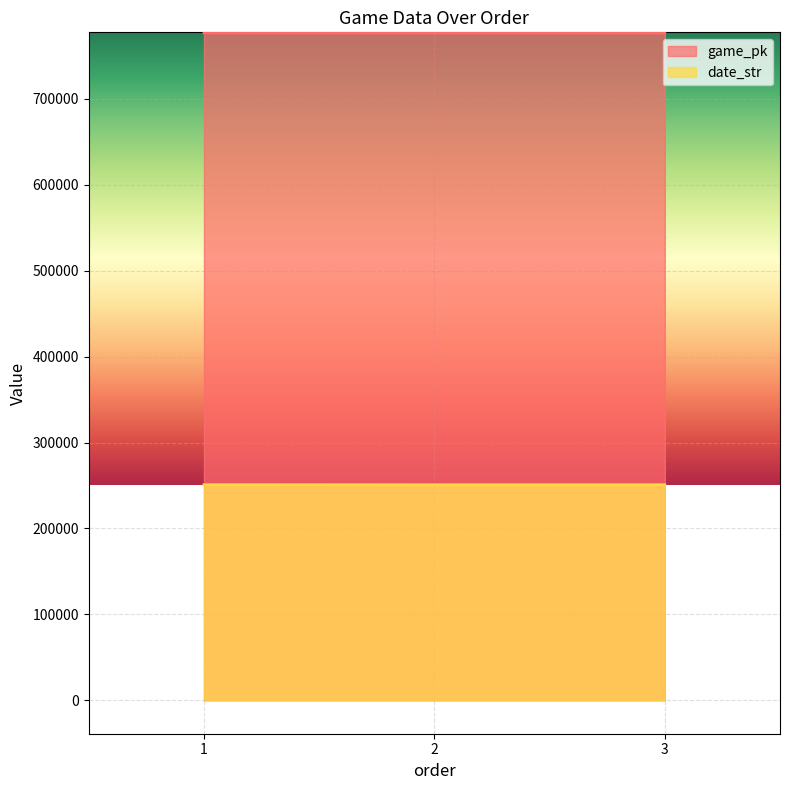

Rank the categories by date_str value from lowest to highest.

3, 2, 1